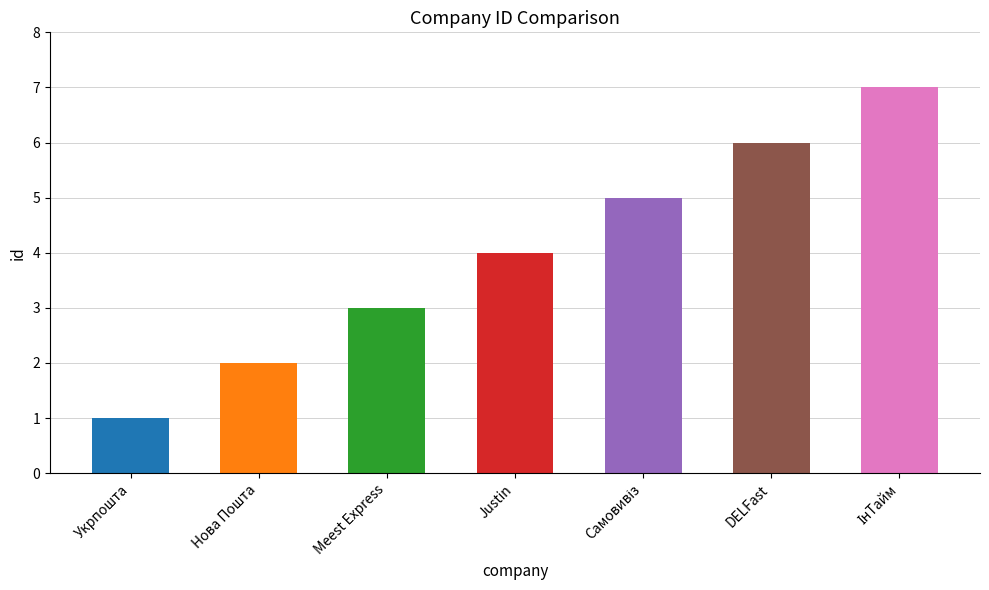

At which label is the value closest to 4?

Justin